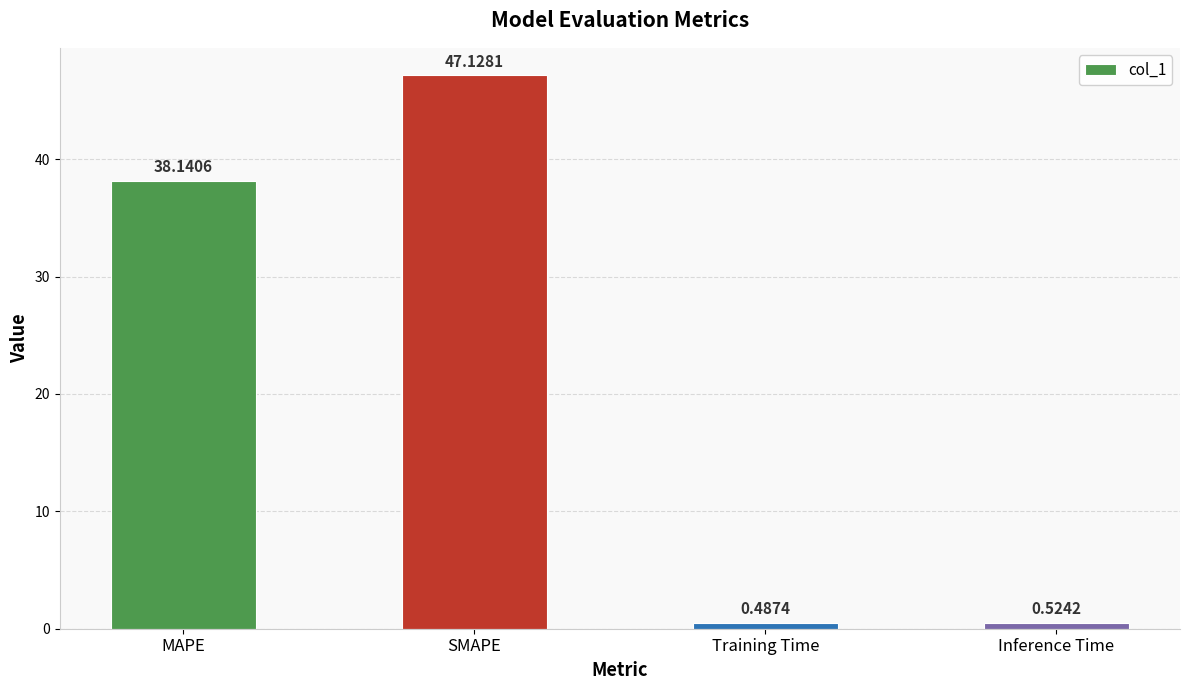

List the labels in order of value, largest first.

SMAPE, MAPE, Inference Time, Training Time